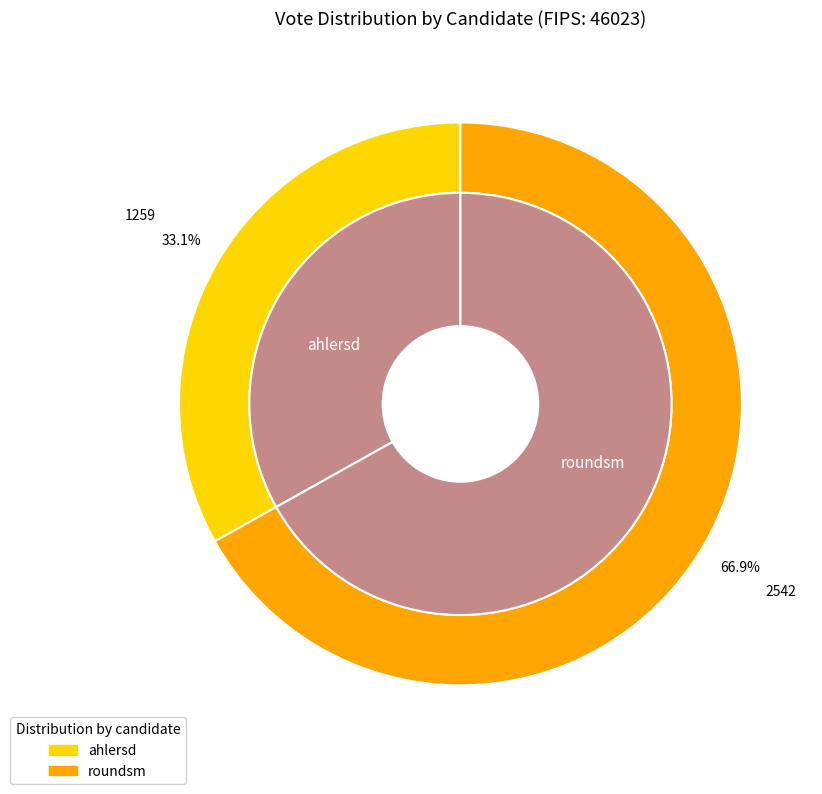

How many segments does this pie chart have?

2